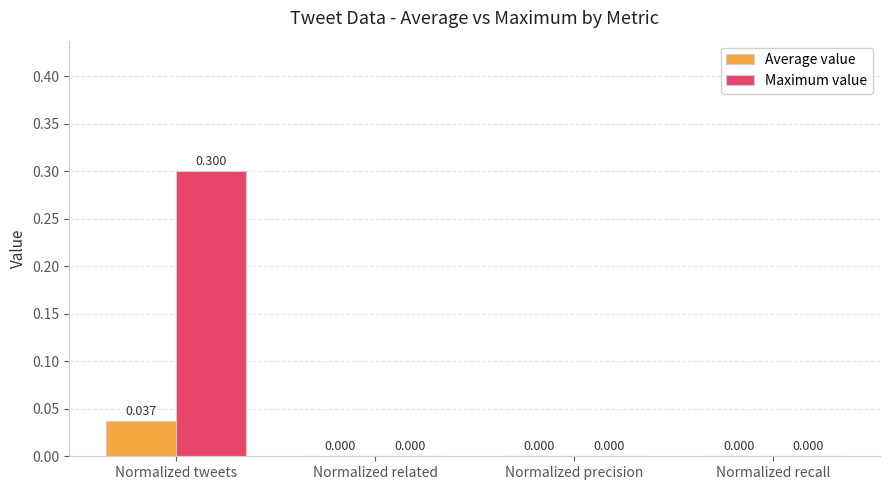

At which category is the sum across all series the highest?

Normalized tweets